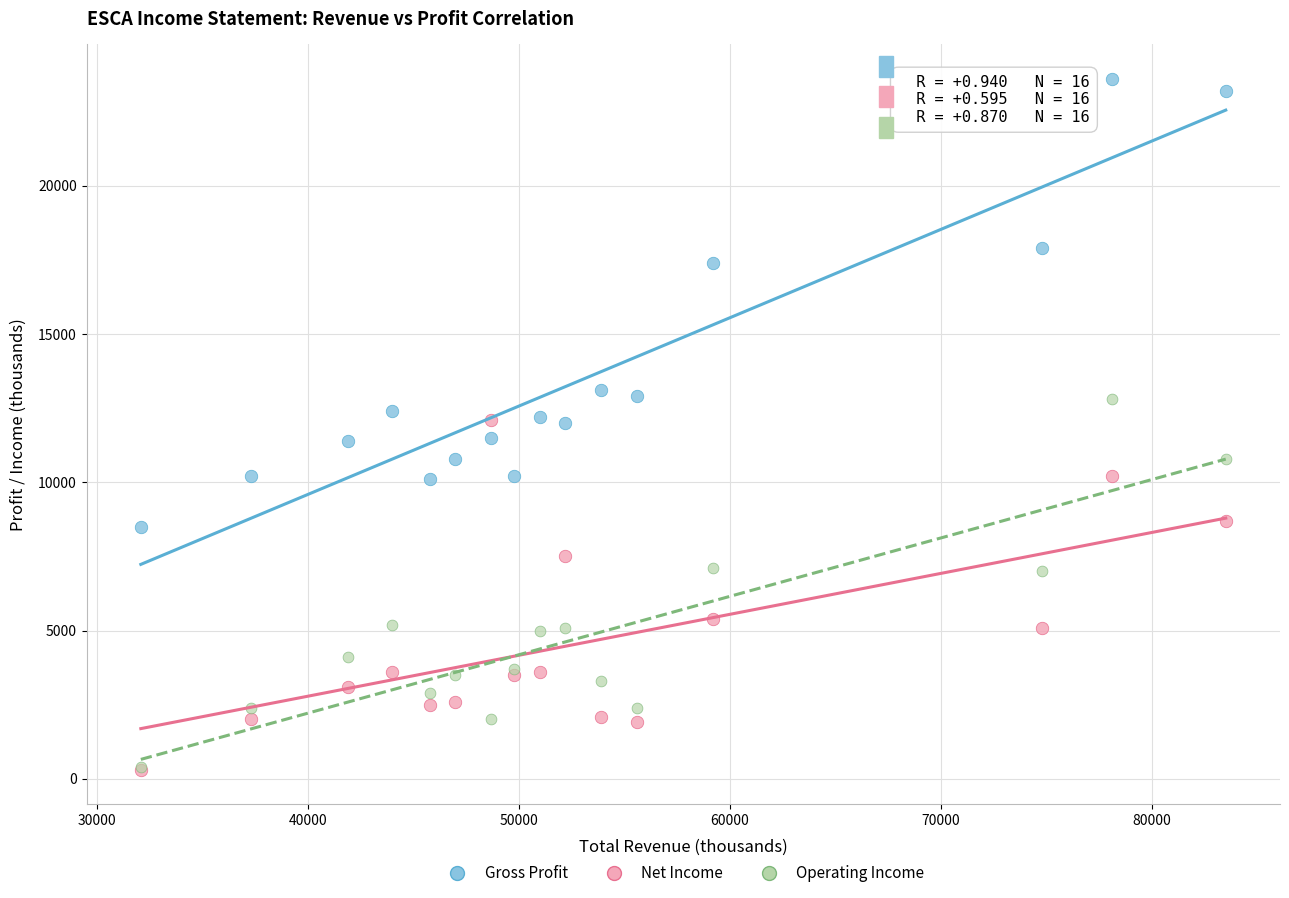

In the Gross Profit series, what Y value is closest to 16050?

17400